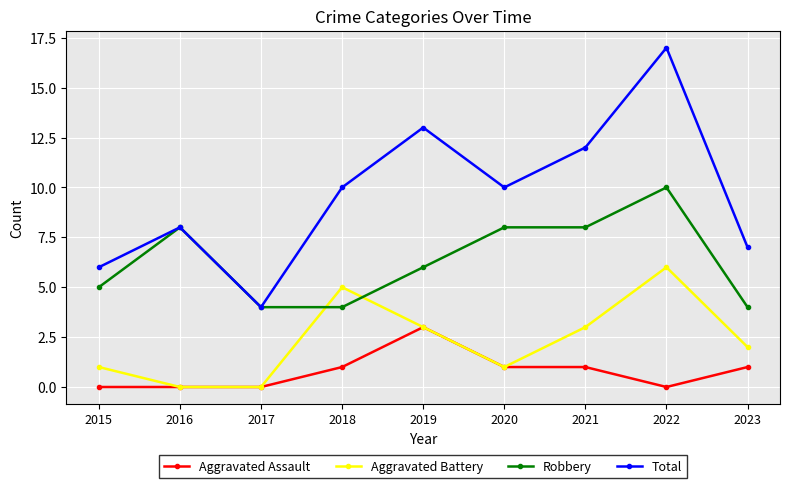

The Robbery series shows 4 at 2017. True or false?

True